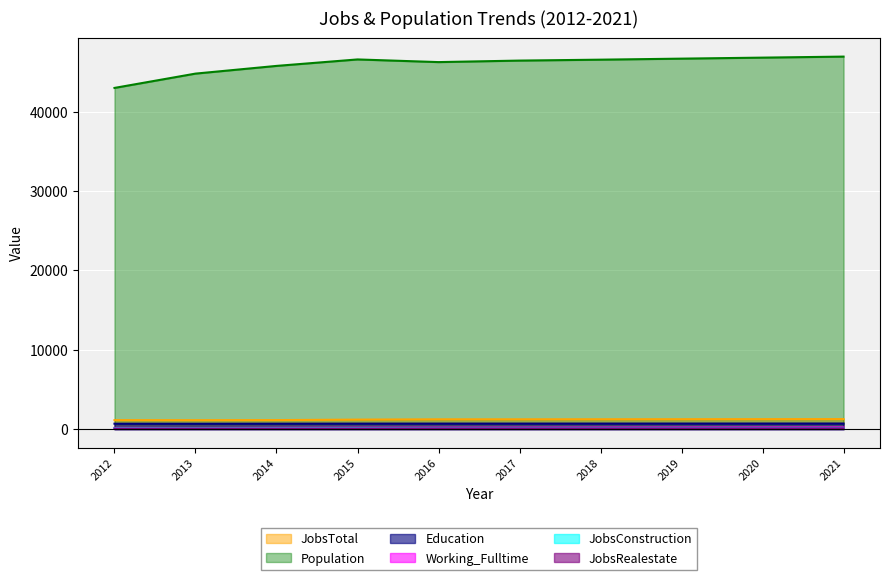

How many values in the Population series are below 46535?

5